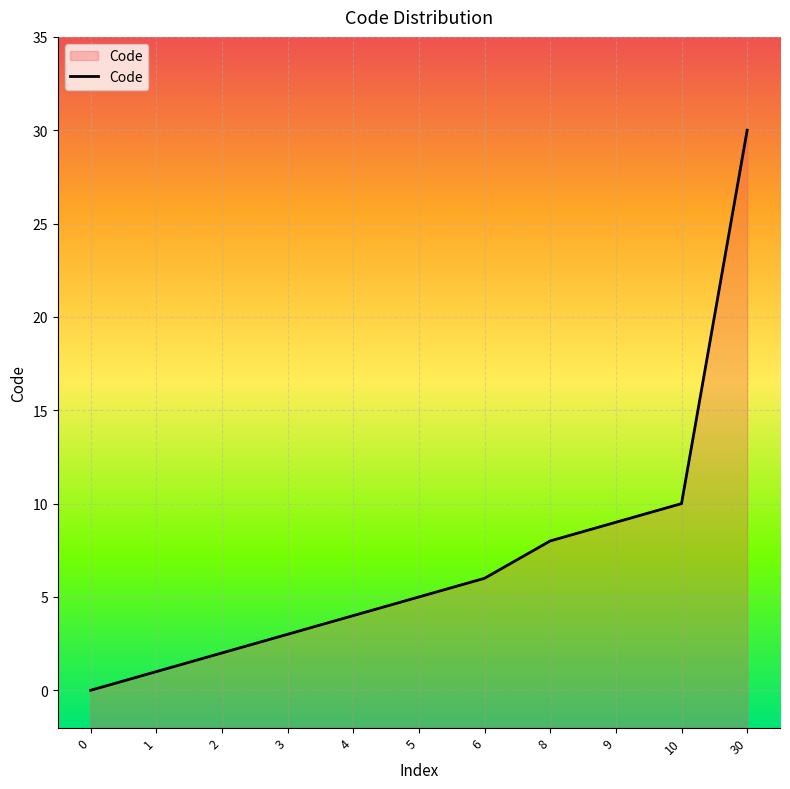

At which label is the value closest to 15?

10